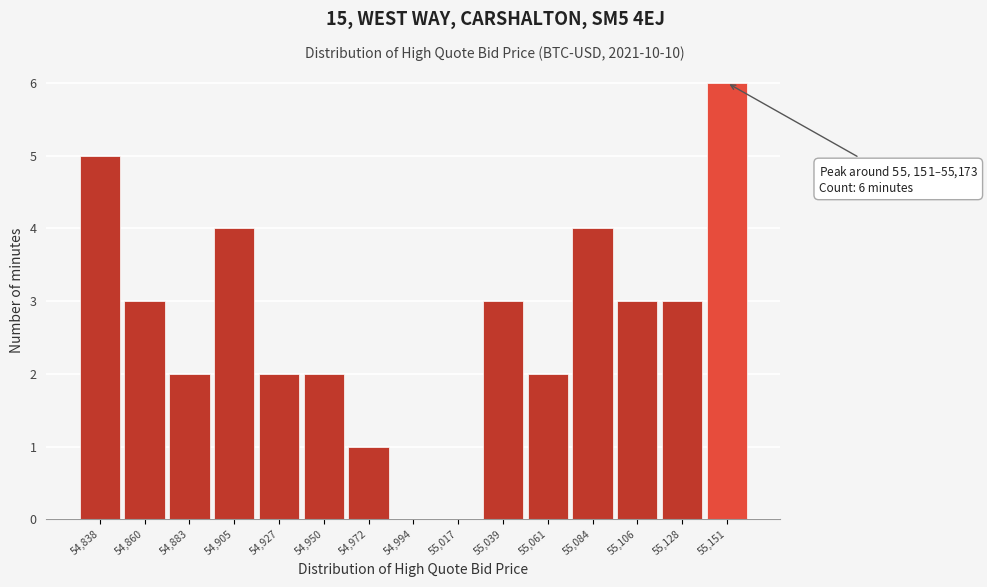

Reading left to right, transcribe all the data shown in this chart.

54,838=5	54,860=3	54,883=2	54,905=4	54,927=2	54,950=2	54,972=1	54,994=0	55,017=0	55,039=3	55,061=2	55,084=4	55,106=3	55,128=3	55,151=6